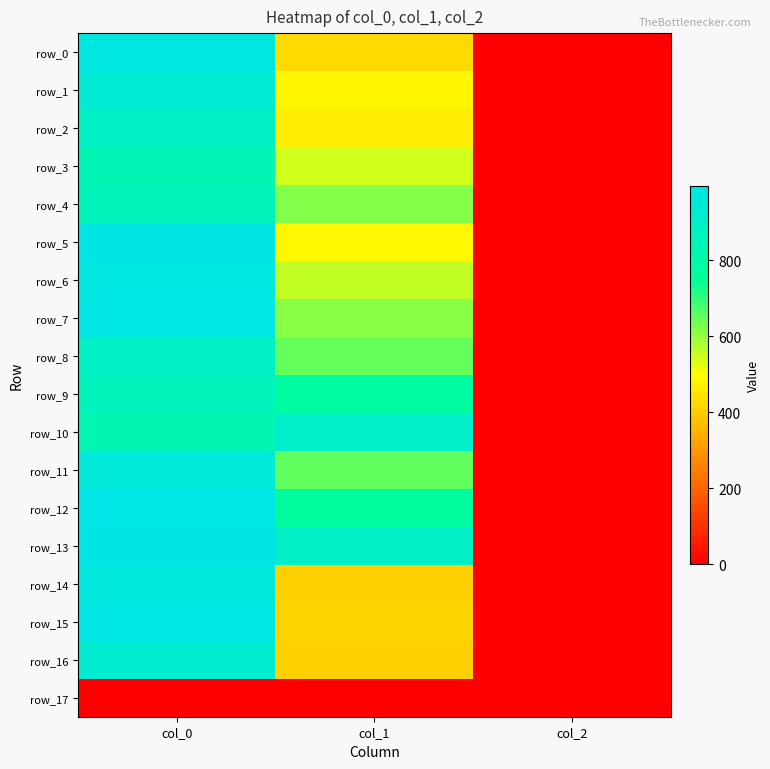

Is the value of row_1 at col_2 greater than the value of row_2 at col_1?

No